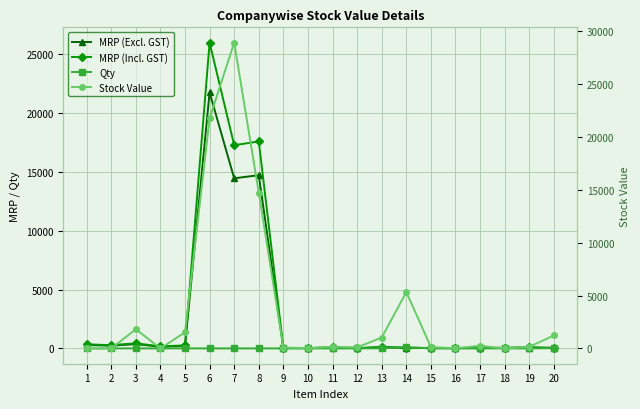

Reading left to right, transcribe all the data shown in this chart.

MRP (Excl. GST): 291.8	232.8	363.9	145.6	217.9	21742.4	14449.9	14716.3	28.2	25.6	76.8	20.5	102.5	51.2	30.7	25.6	30.7	46.1	76.8	45.3
MRP (Incl. GST): 348.6	278.1	434.8	173.9	260.4	25976.7	17264.1	17582.3	33.7	30.6	91.8	24.5	122.4	61.2	36.7	30.6	36.7	55.1	91.8	45.9
Qty: 0.0	0.0	5.0	0.0	7.0	1.0	2.0	1.0	3.0	1.0	2.0	5.0	10.0	104.0	4.0	1.0	8.0	0.0	2.0	27.0
Stock Value: 0.0	0.0	1819.4	0.0	1525.5	21742.4	28899.9	14716.3	84.5	25.6	153.7	102.5	1024.5	5327.9	123.0	25.6	245.9	0.0	153.7	1224.2